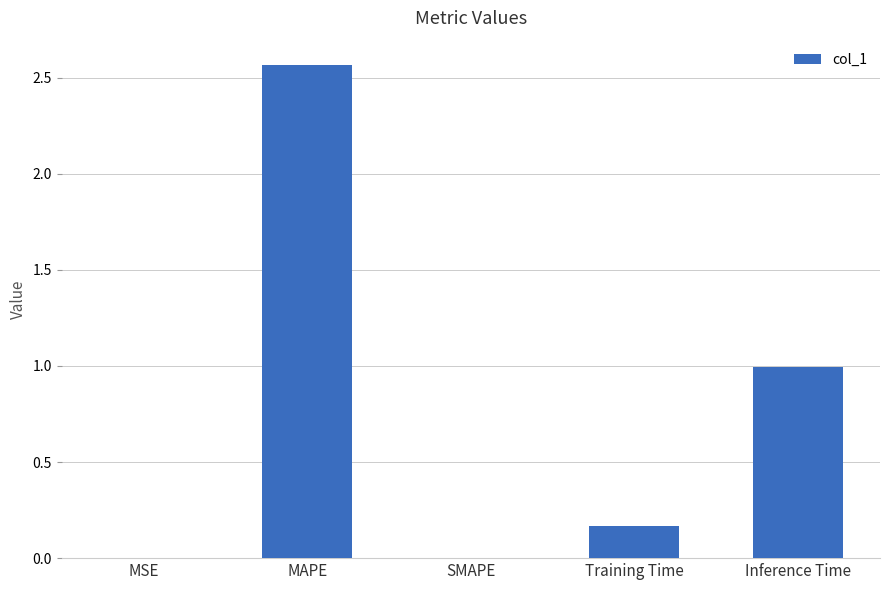

Which has a higher value, MSE or Inference Time?

Inference Time